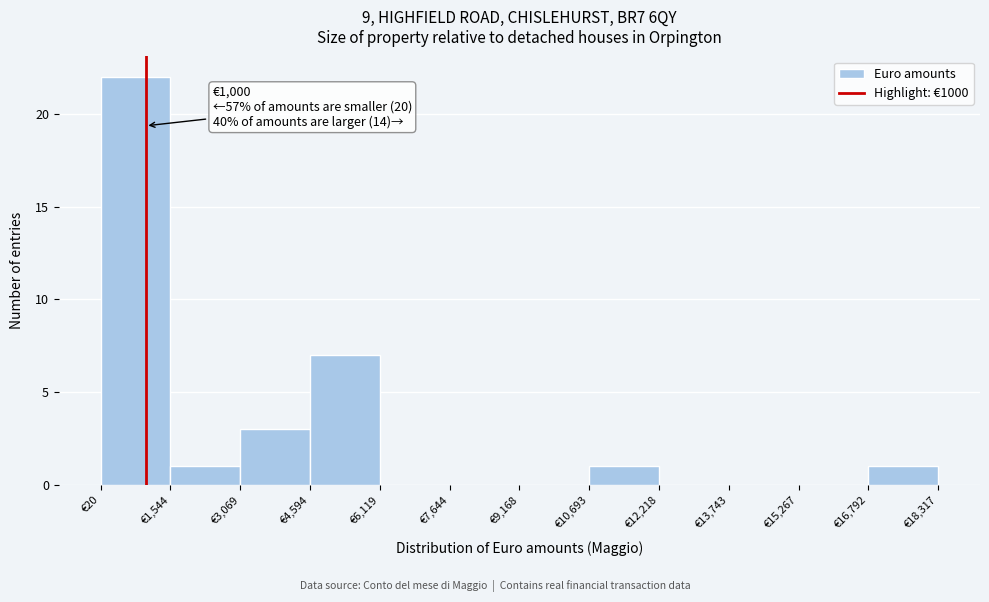

Which range on the x-axis has the tallest bar?

0 to 1600